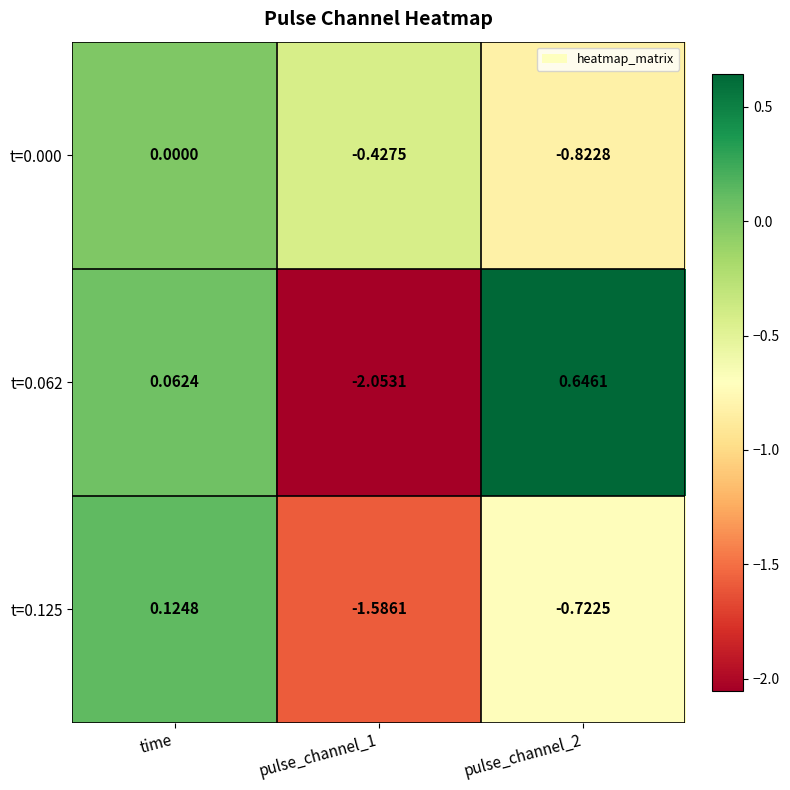

Is the value of t=0.062 at pulse_channel_2 greater than the value of t=0.125 at time?

Yes